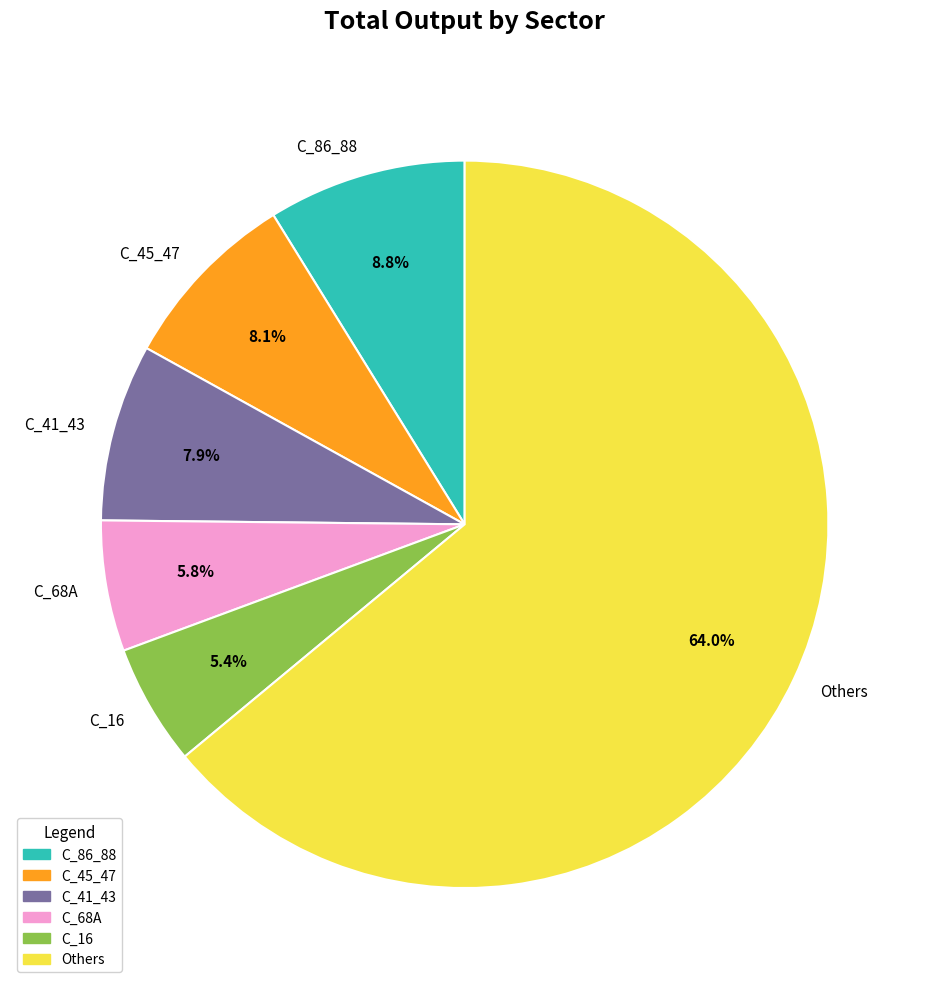

To the nearest percent, what is the difference between the largest and smallest slice percentages?

59%